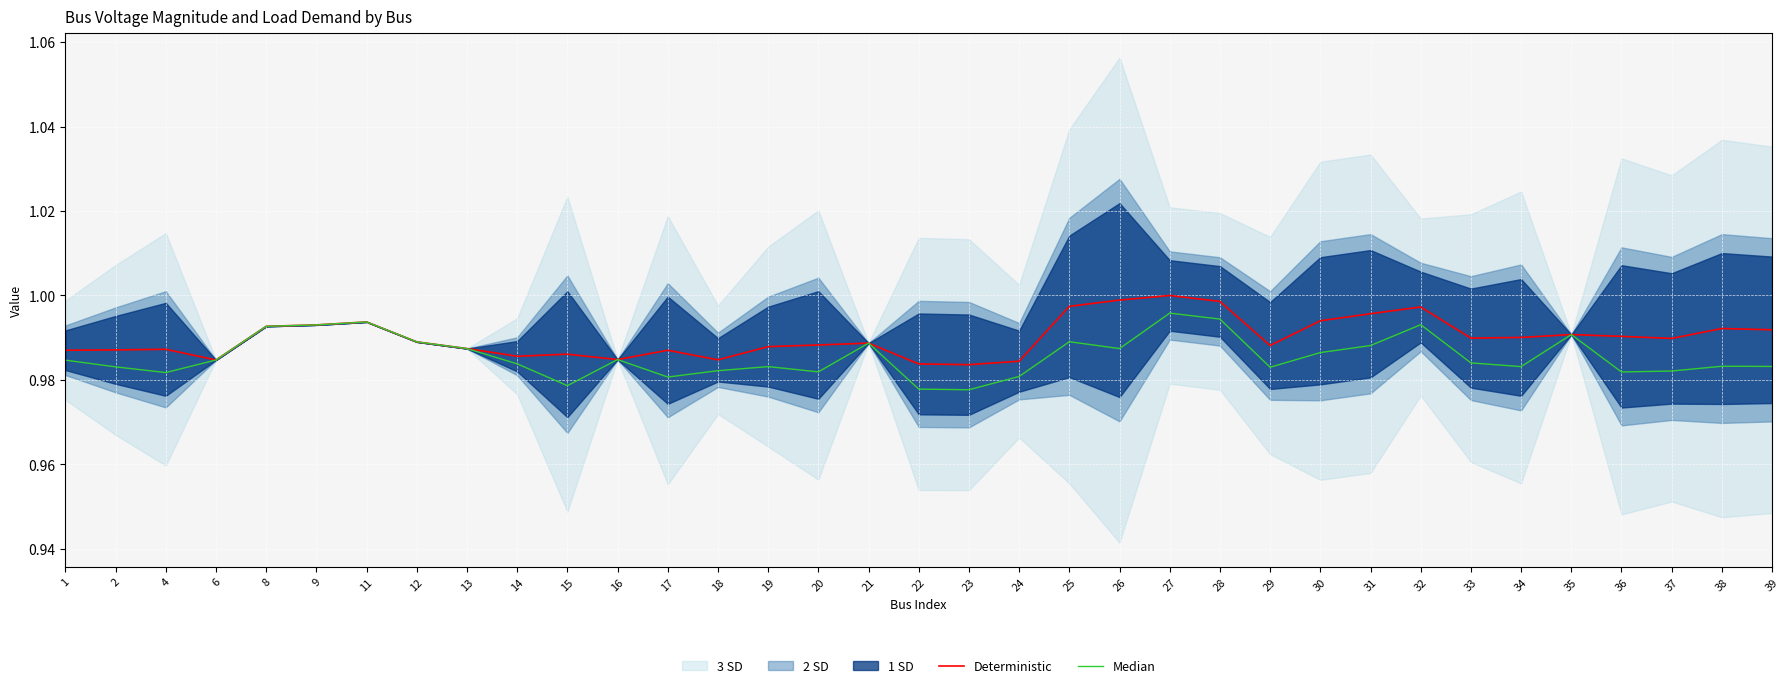

At which category is the sum across all series the highest?

27